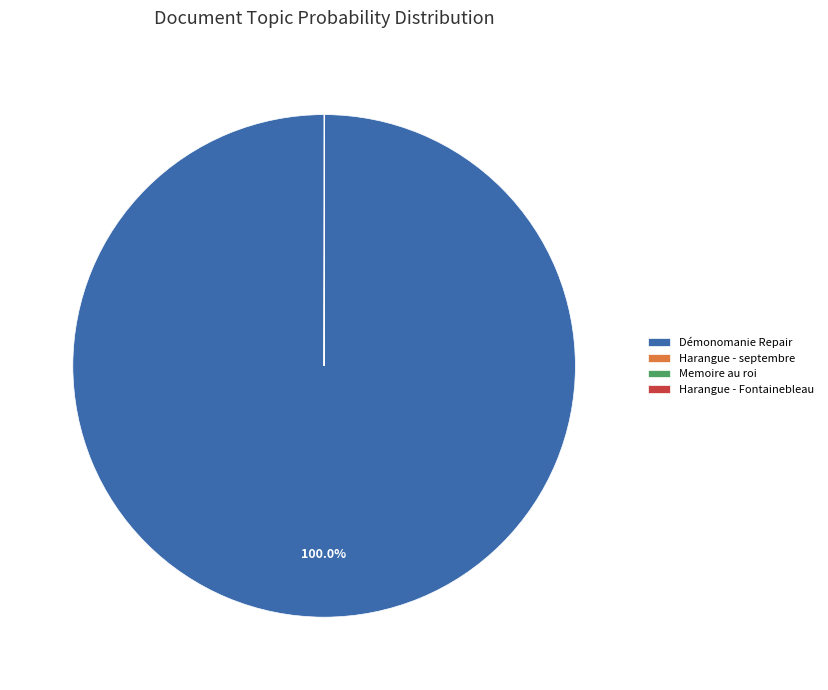

Which category has the biggest portion of the pie?

Démonomanie Repair